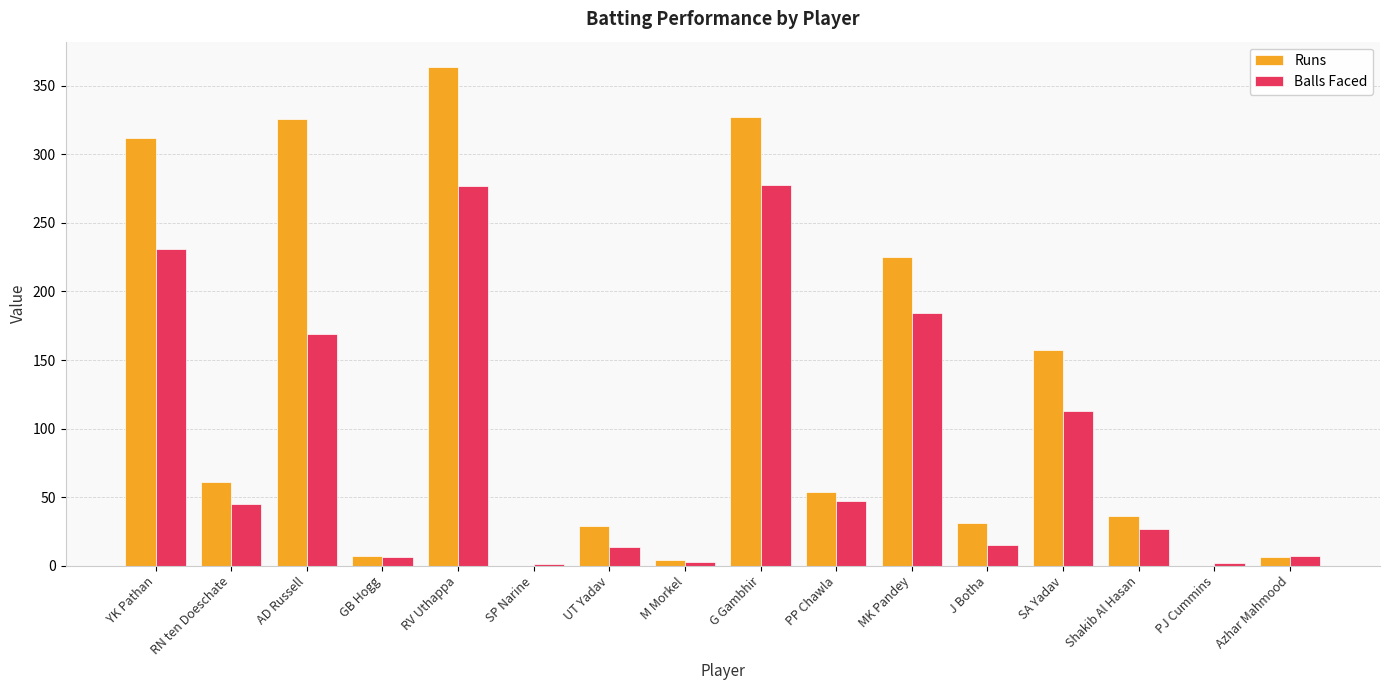

The value of Runs at RV Uthappa is 364. True or false?

True